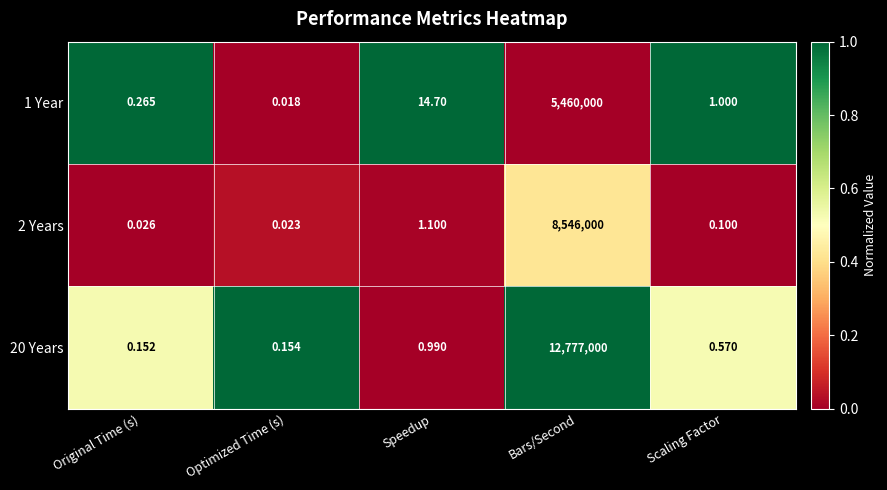

Where is 20 Years nearest to the value 6388500?

Speedup